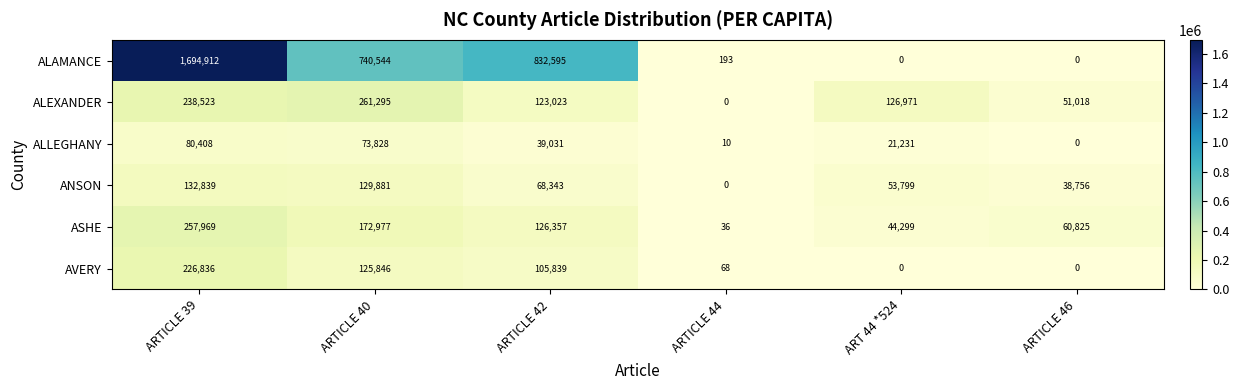

What is the difference between the AVERY values at ARTICLE 42 and ARTICLE 44?

105771